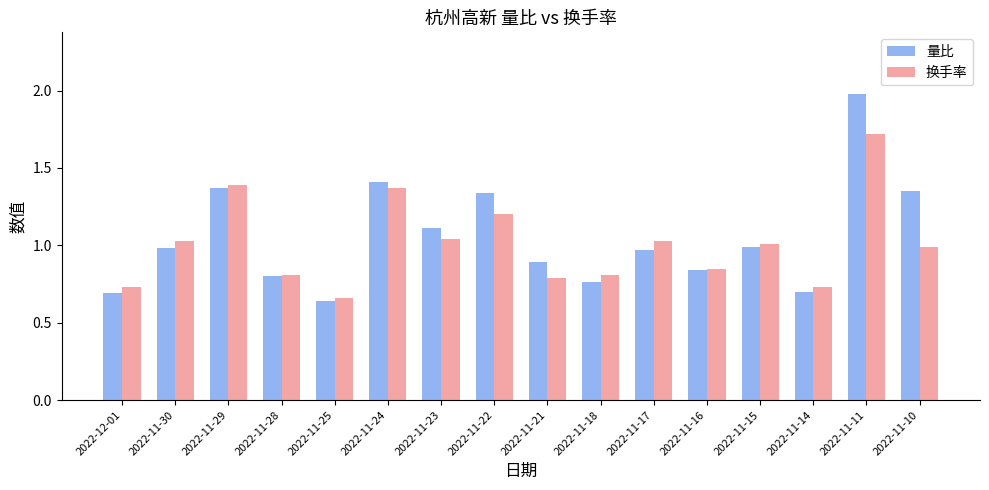

At which category does the chart reach its peak across all series?

2022-11-11